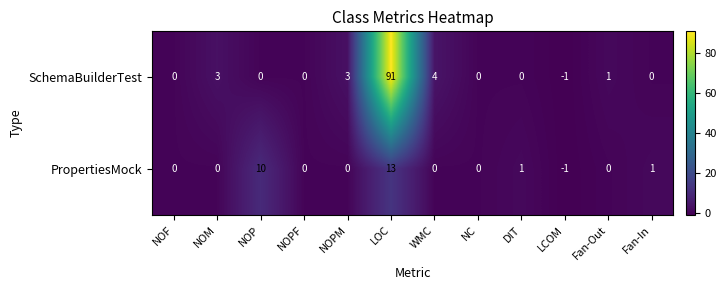

What is the greatest value displayed?

91